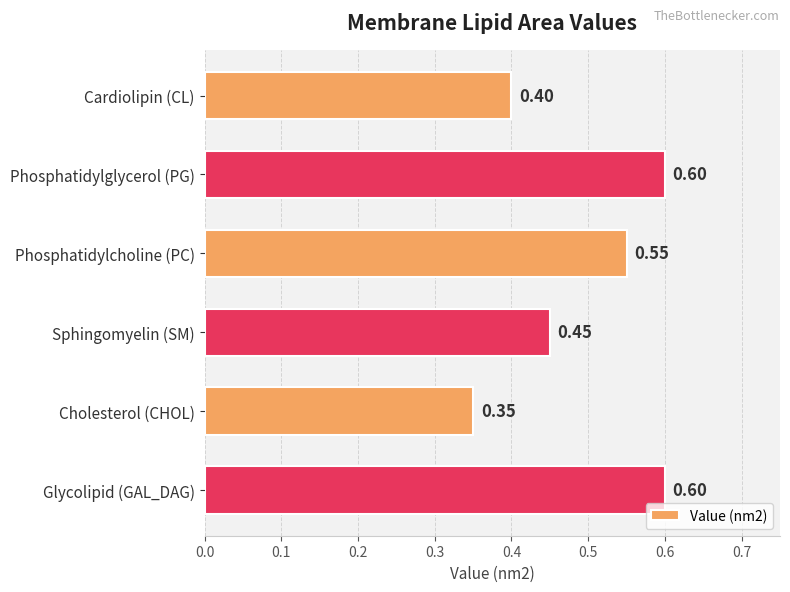

Does the chart contain any negative values?

No